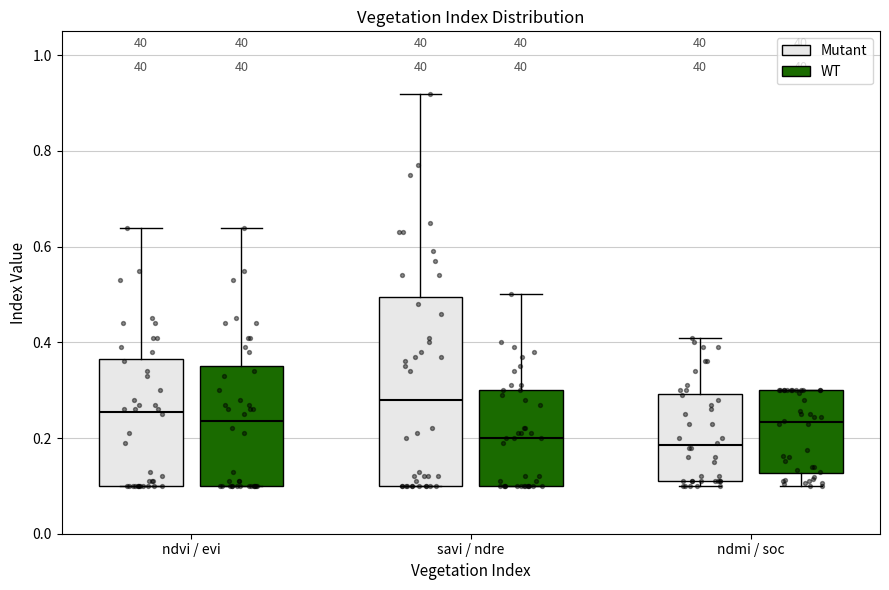

Which box is the tallest, from its lower edge to its upper edge?

savi / ndre (Mutant)